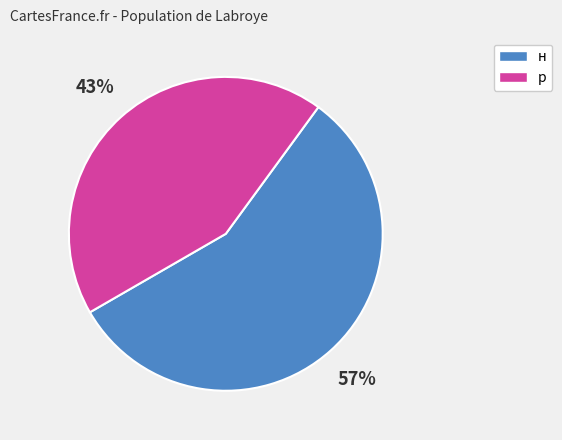

How many segments does this pie chart have?

2